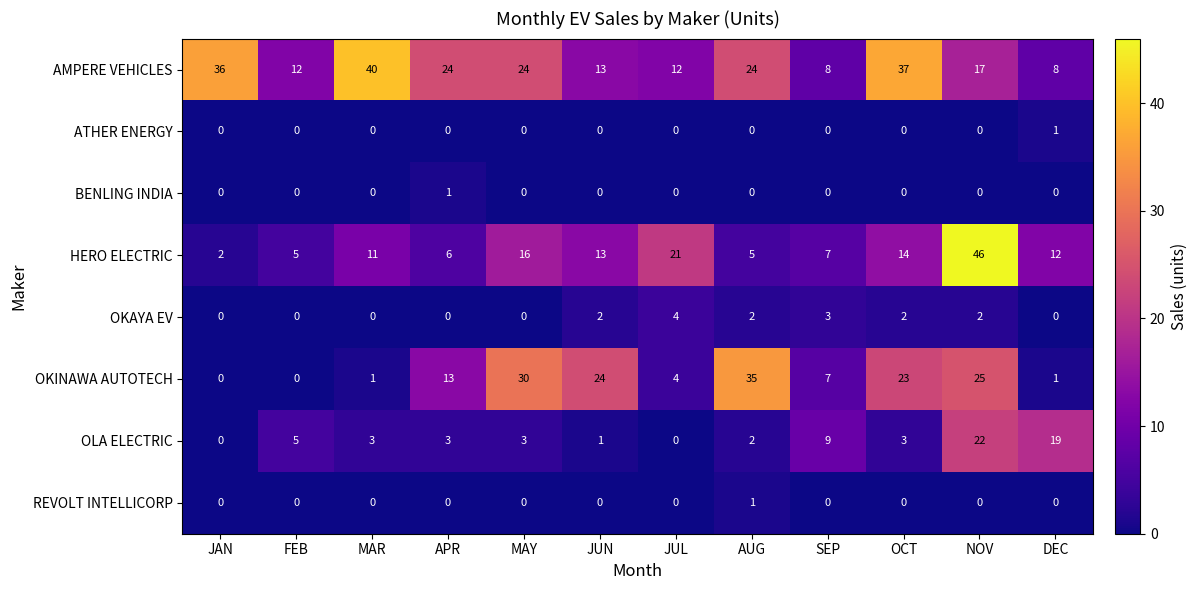

Which series has the largest total across all categories?

AMPERE VEHICLES